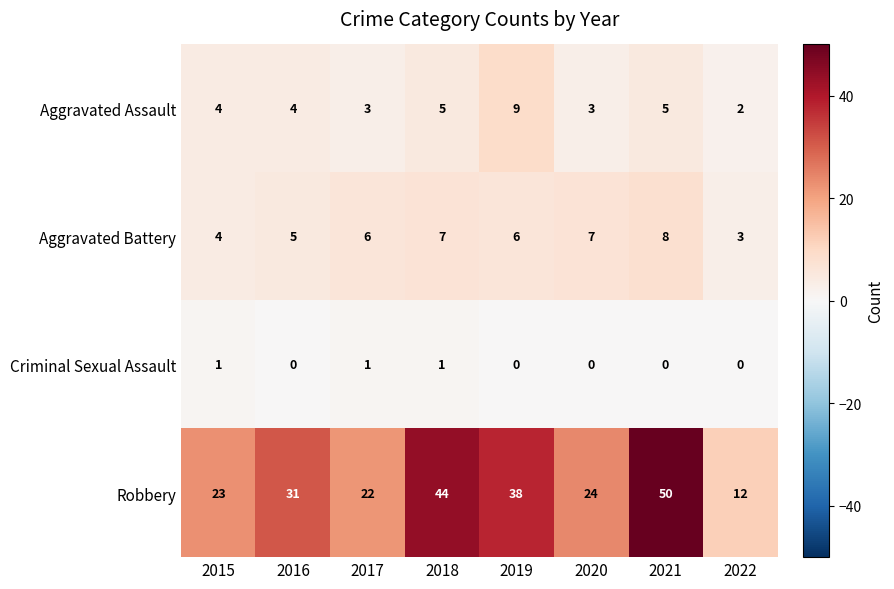

What is the difference between the second highest and minimum values in the Robbery series?

32